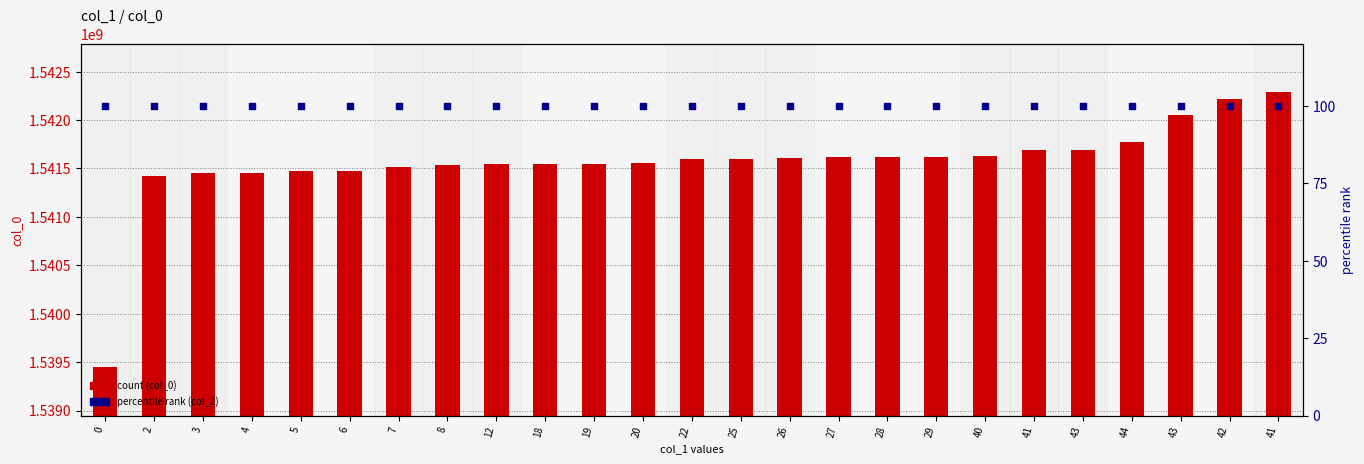

Which series has the largest total across all categories?

col_0 (count)